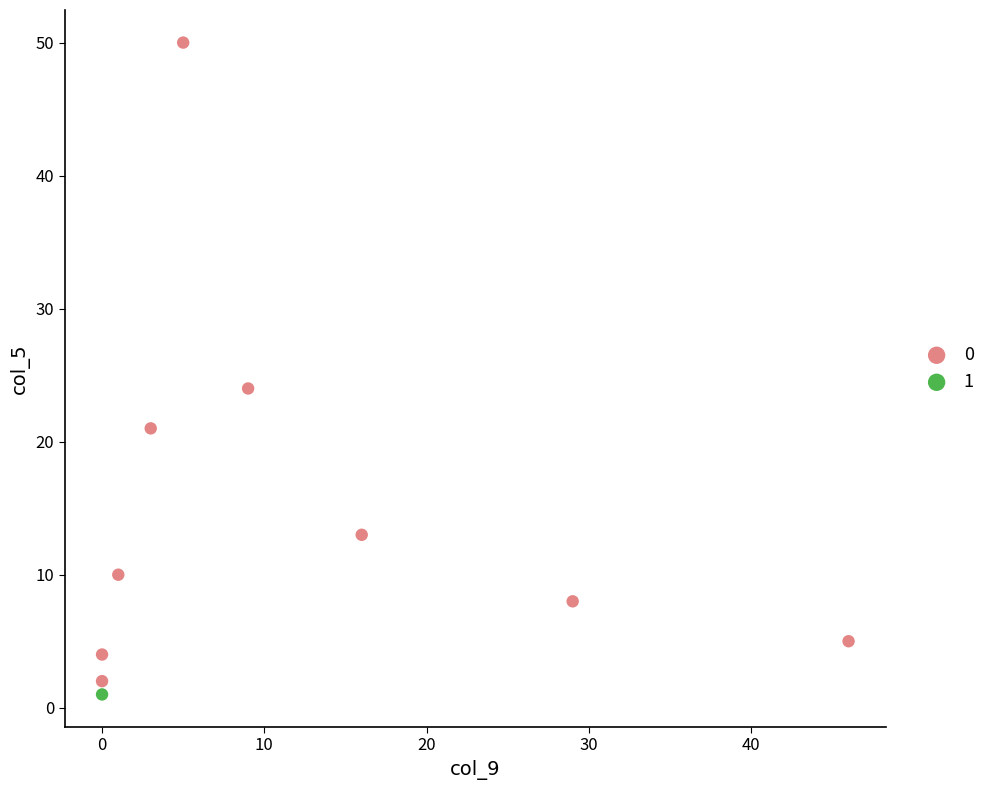

What are all the series names shown in the legend?

0, 1